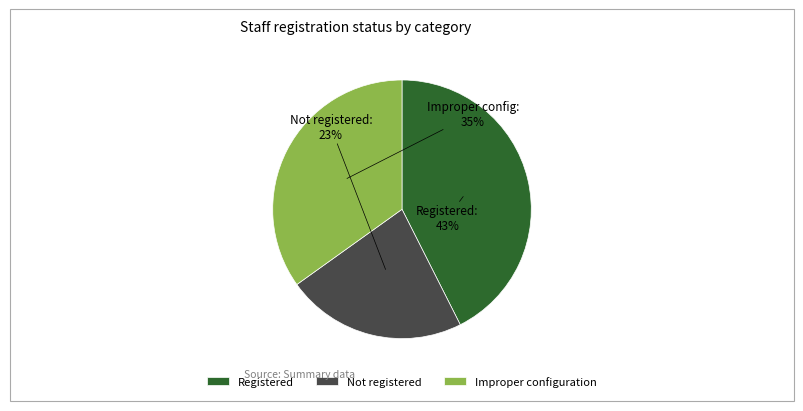

How many segments does this pie chart have?

3